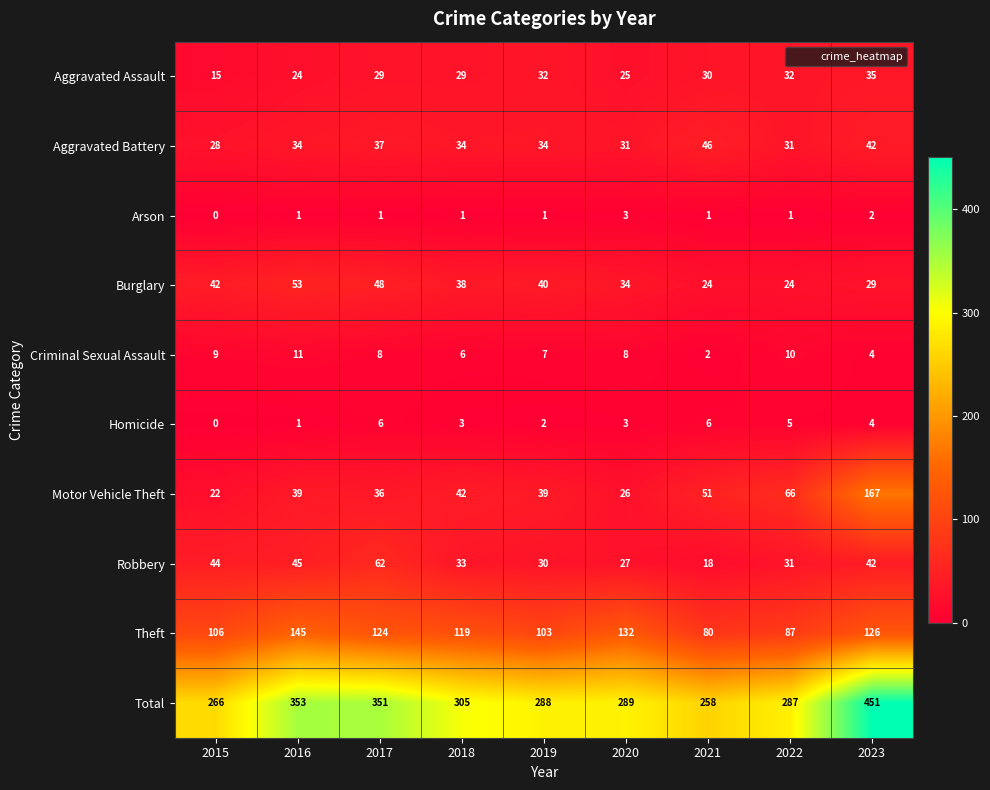

What value does the Aggravated Battery series have at 2017?

37